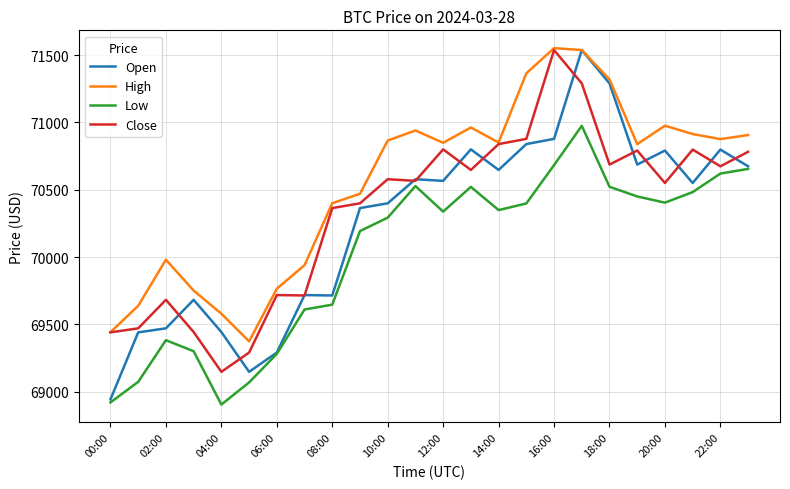

True or false: High and Low intersect in this chart.

False